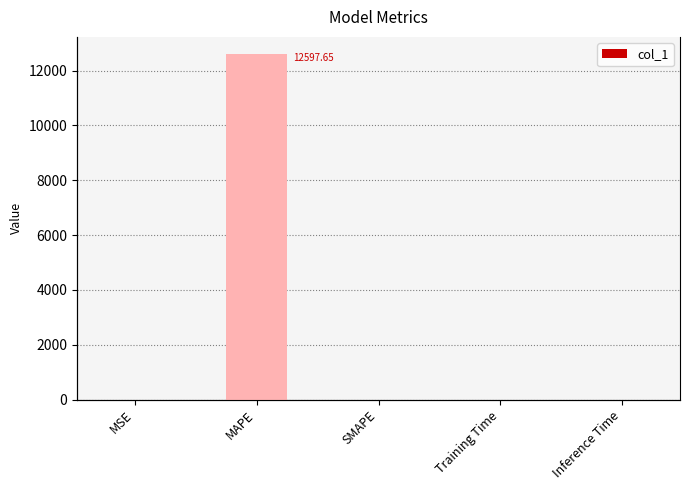

At which label is the value closest to 6298?

MSE